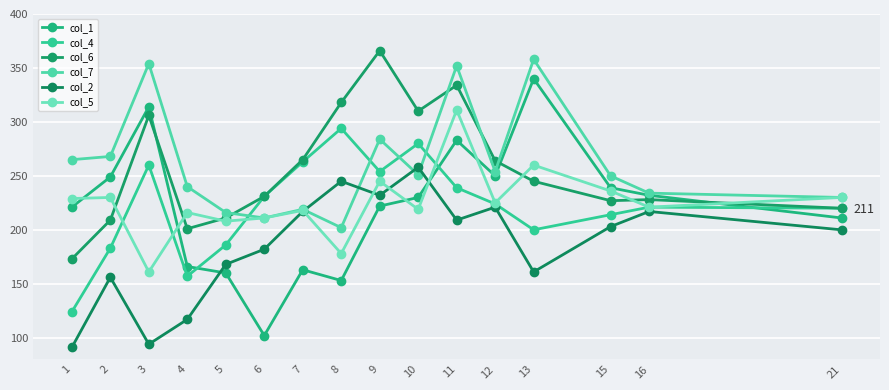

What is the total value across all series at 1?

1103